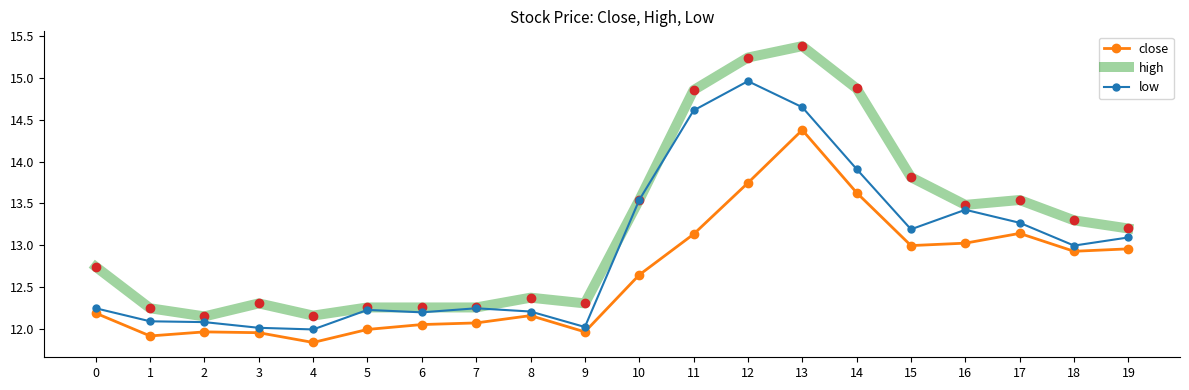

Between 2 and 16, which series saw the biggest shift?

close